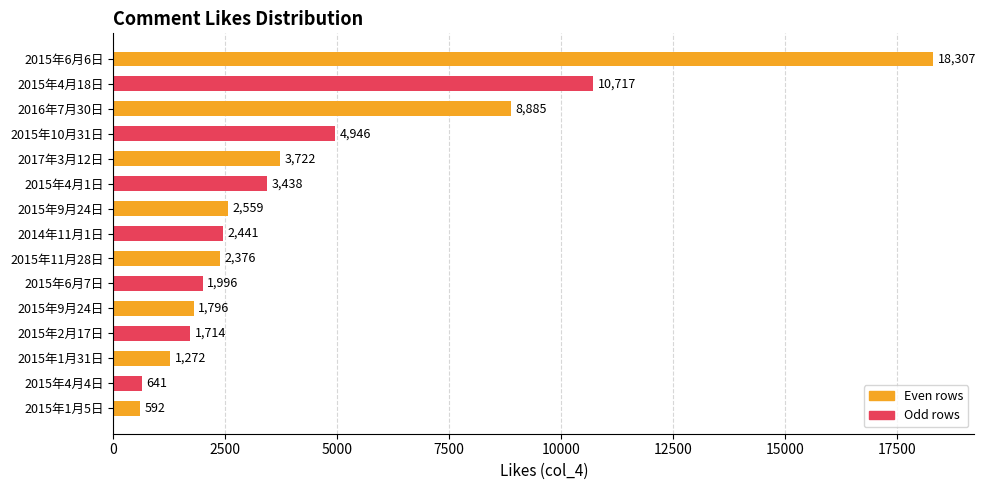

Does the chart contain any negative values?

No